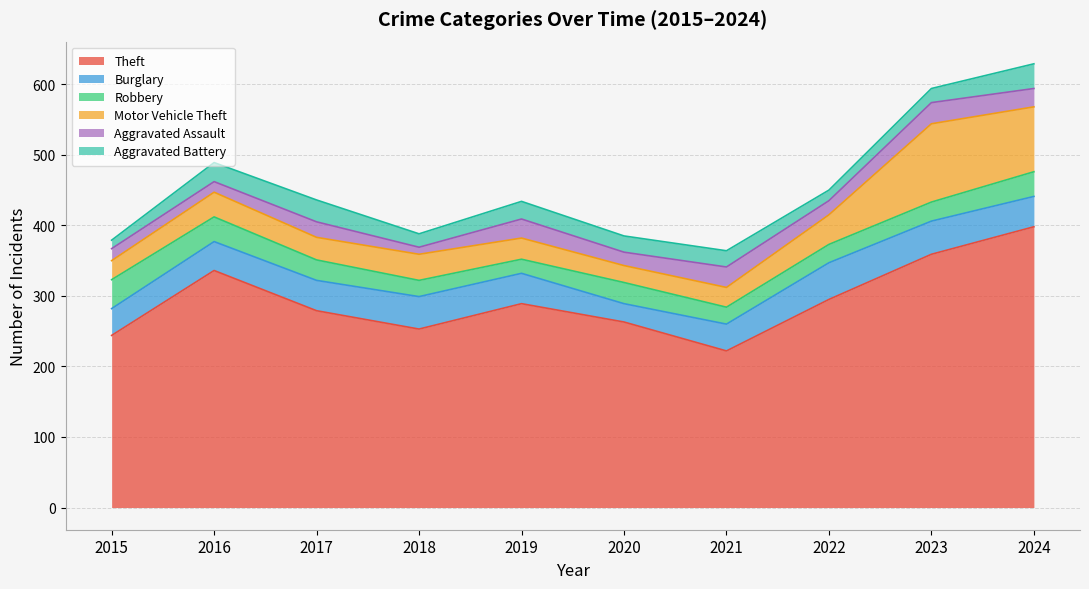

Between 2016 and 2021, which series saw the biggest shift?

Theft